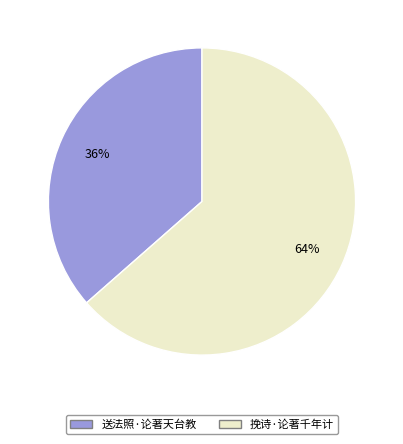

Which category has the biggest portion of the pie?

挽诗·论著千年计